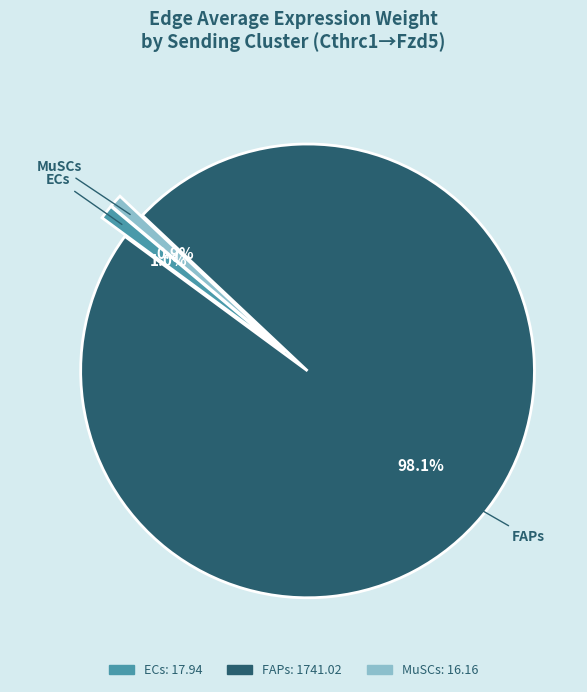

Is there a majority slice in this chart?

Yes